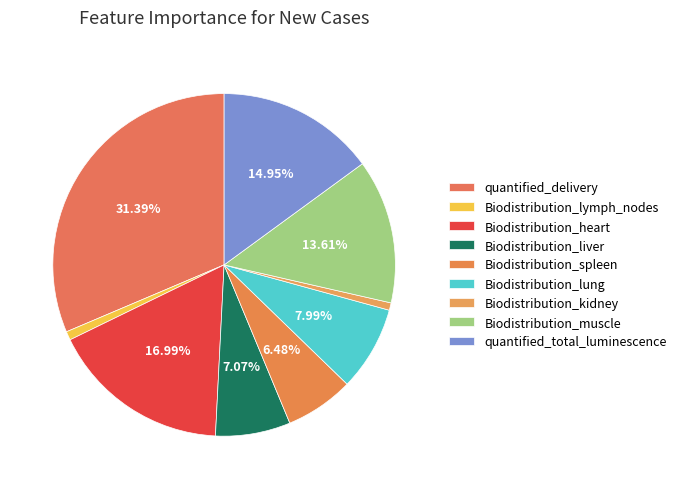

True or false: Biodistribution_spleen accounts for 6% of the total.

True